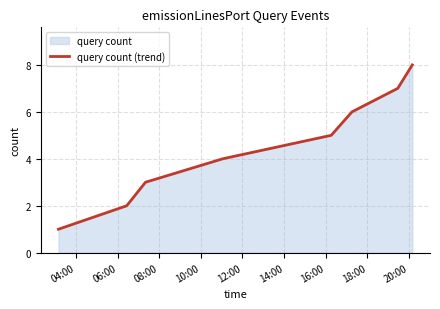

What is the smallest value displayed?

1